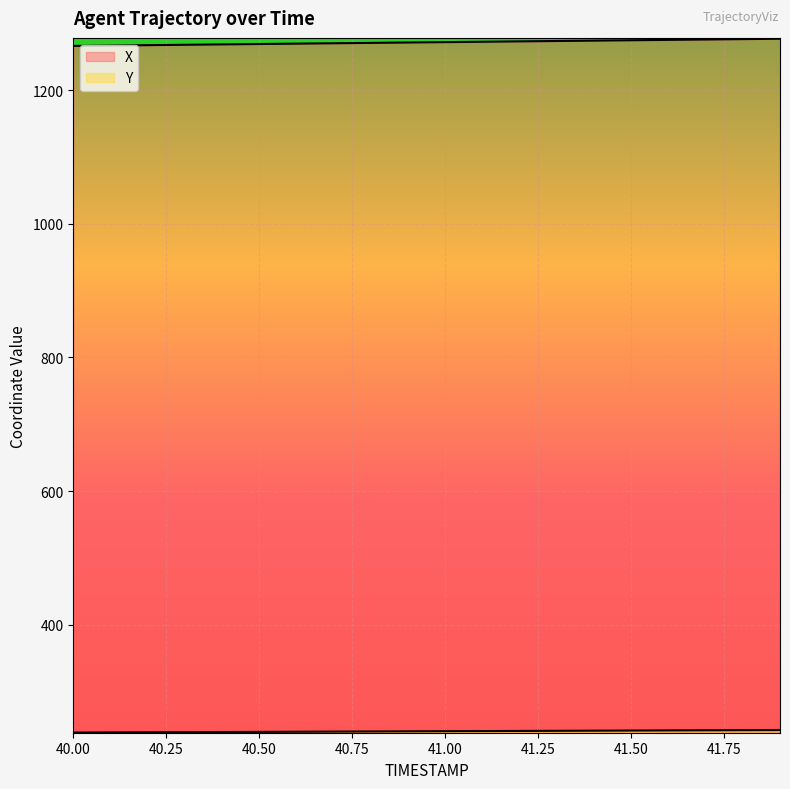

True or false: Y has more than 1 points higher than both neighbors.

False